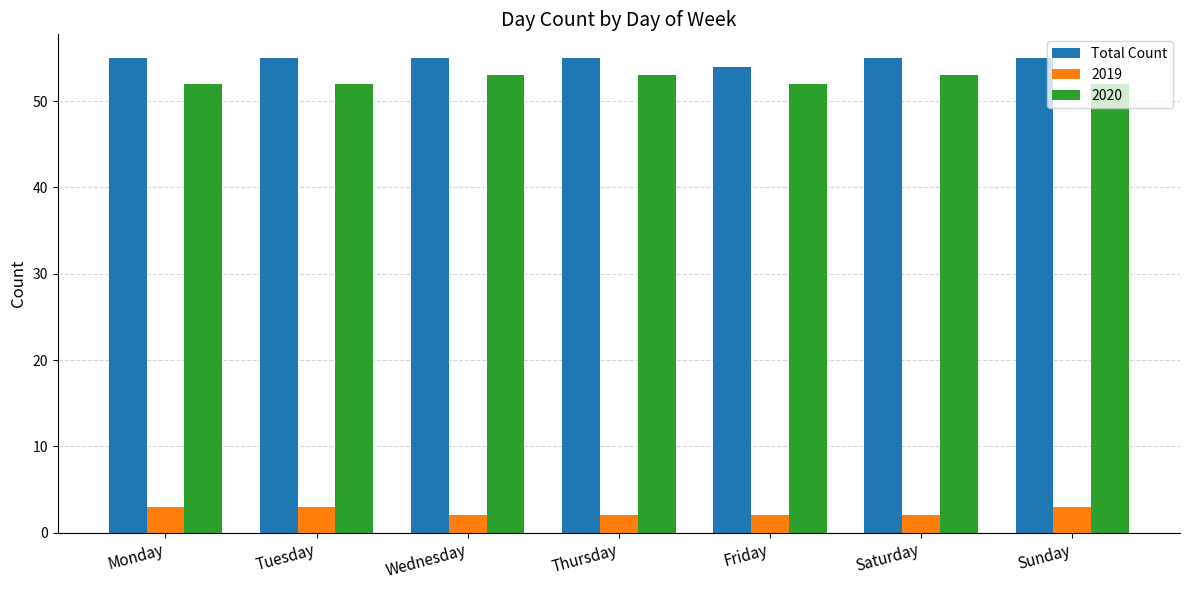

What is the sum of all 2020 values?

367